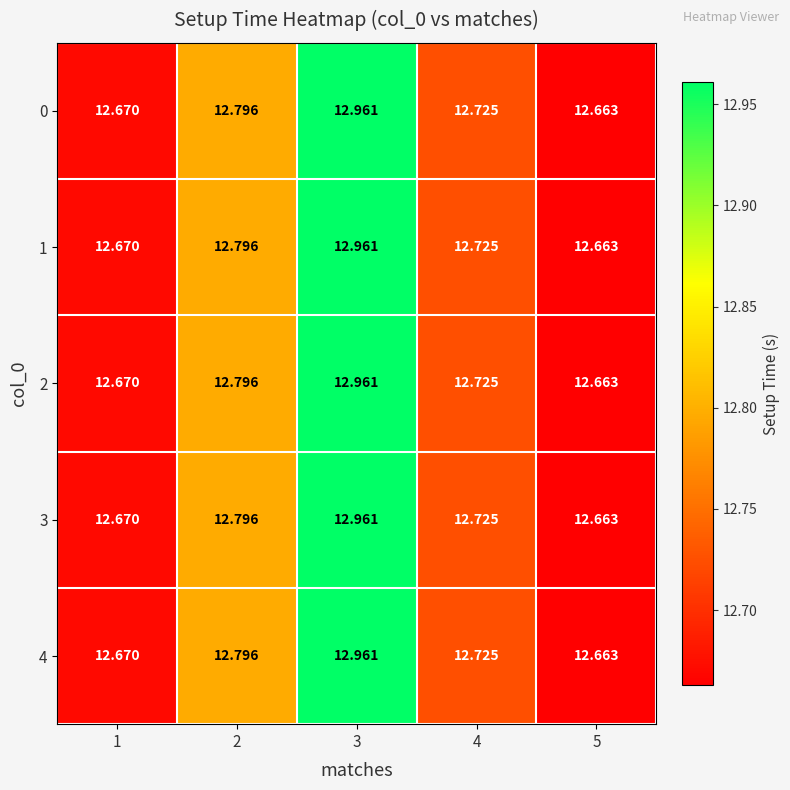

What is the smallest value displayed?

12.7